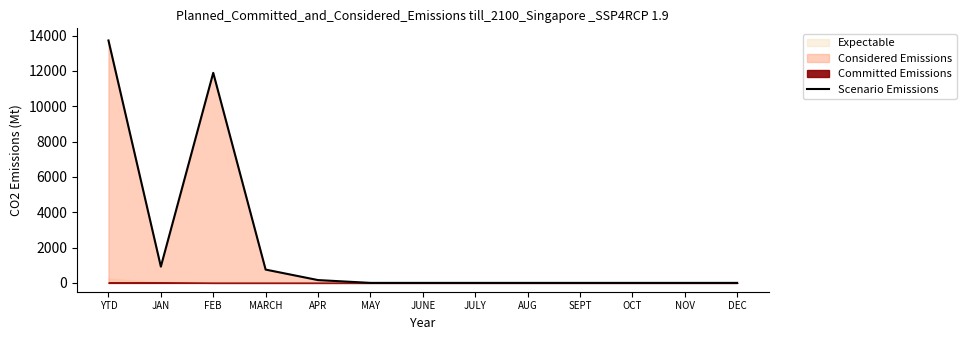

True or false: there are more than 2 points higher than both neighbors.

False